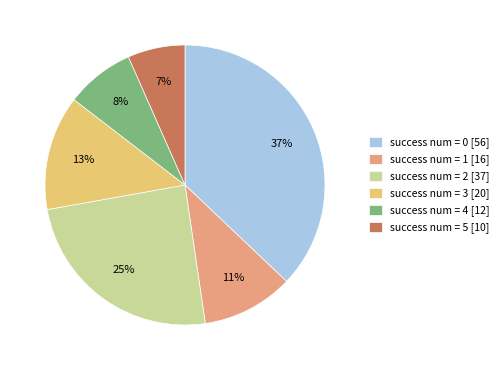

True or false: success num = 3 [20] accounts for 13% of the total.

True